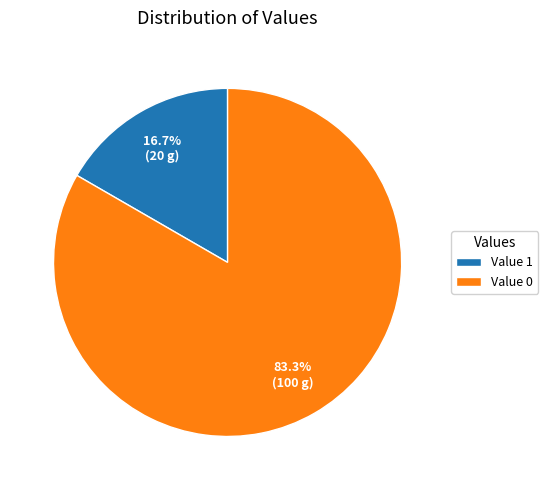

How many segments does this pie chart have?

2